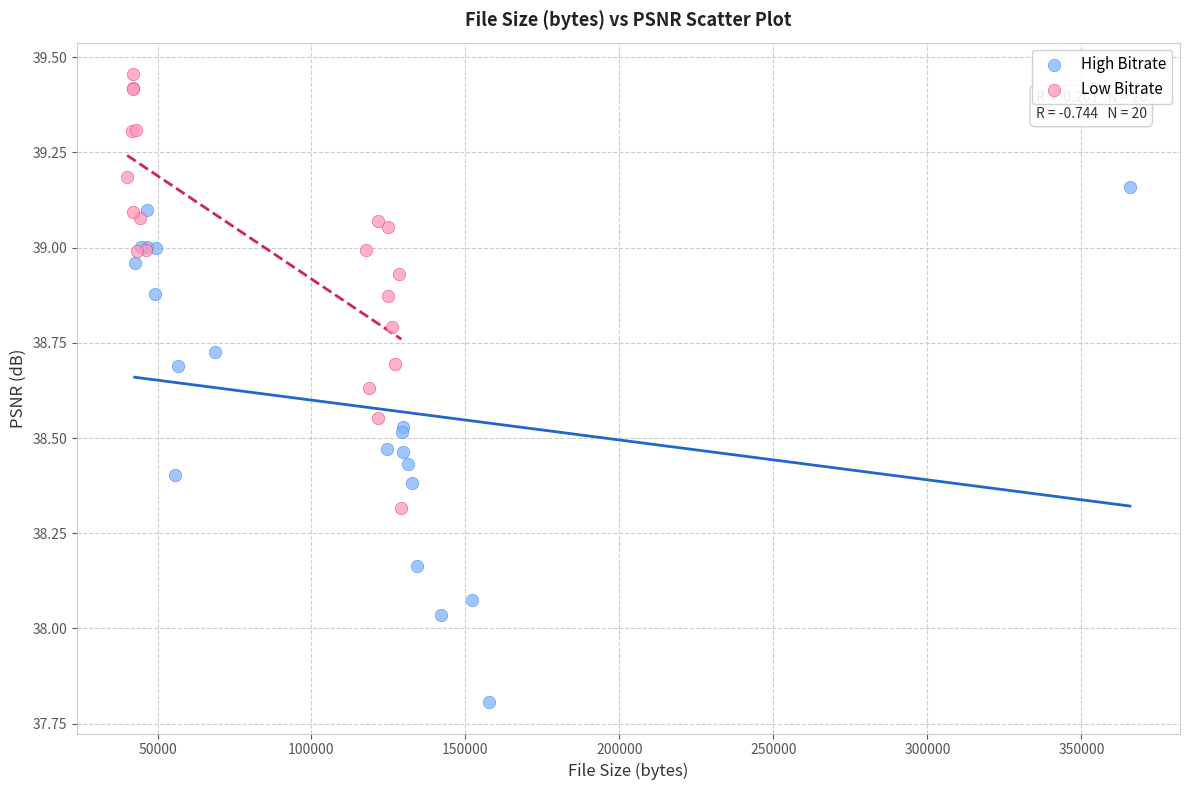

Which series reaches the maximum Y coordinate?

Low Bitrate